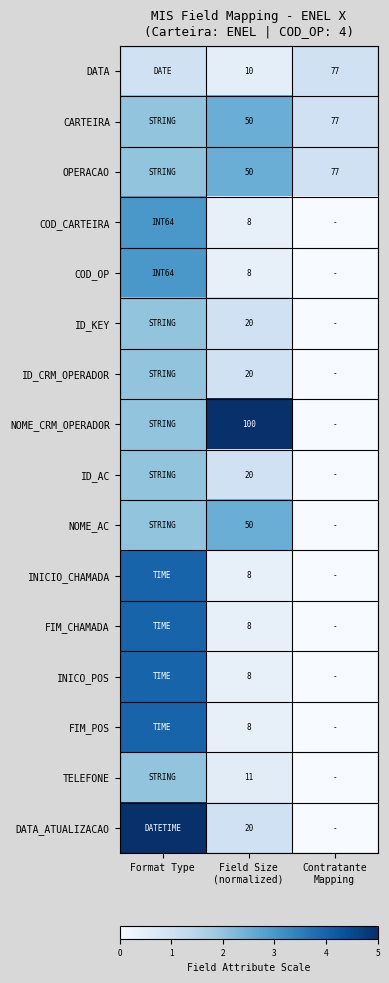

Rank the series at Contratante Mapping from lowest to highest value.

COD_CARTEIRA, COD_OP, ID_KEY, ID_CRM_OPERADOR, NOME_CRM_OPERADOR, ID_AC, NOME_AC, INICIO_CHAMADA, FIM_CHAMADA, INICO_POS, FIM_POS, TELEFONE, DATA_ATUALIZACAO, DATA, CARTEIRA, OPERACAO